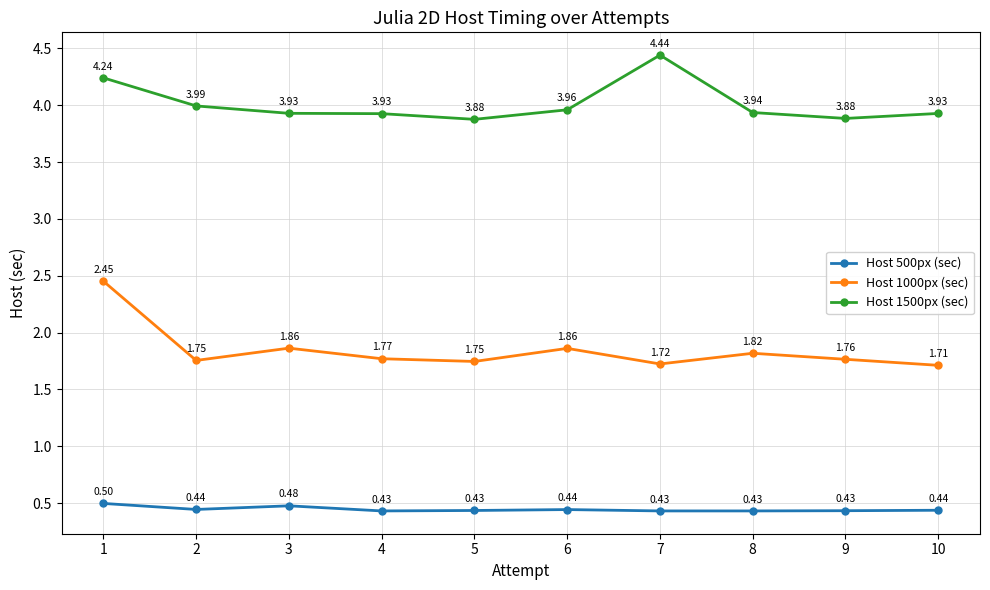

Is the value of Host 1000px (sec) at 4 greater than the value of Host 1500px (sec) at 4?

No